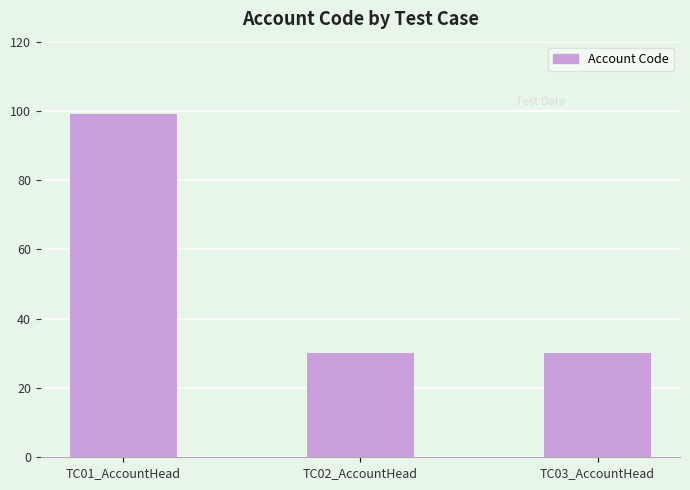

Which category has the highest value across all series?

TC01_AccountHead